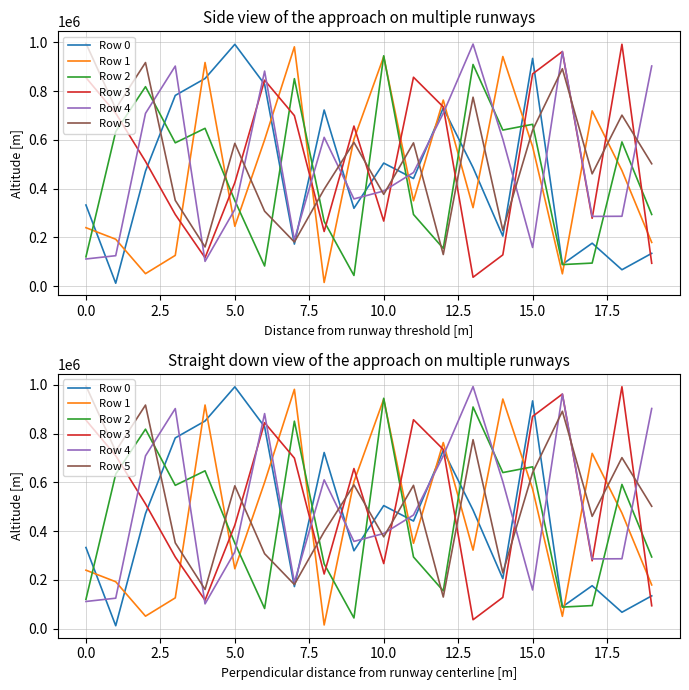

What is the minimum value shown in the chart?

11493